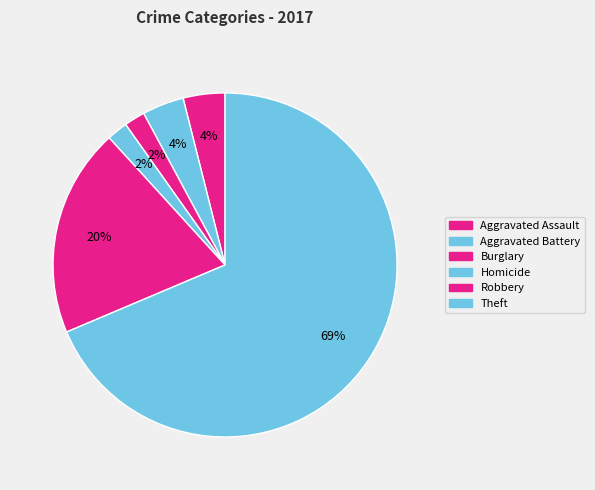

How many segments does this pie chart have?

6